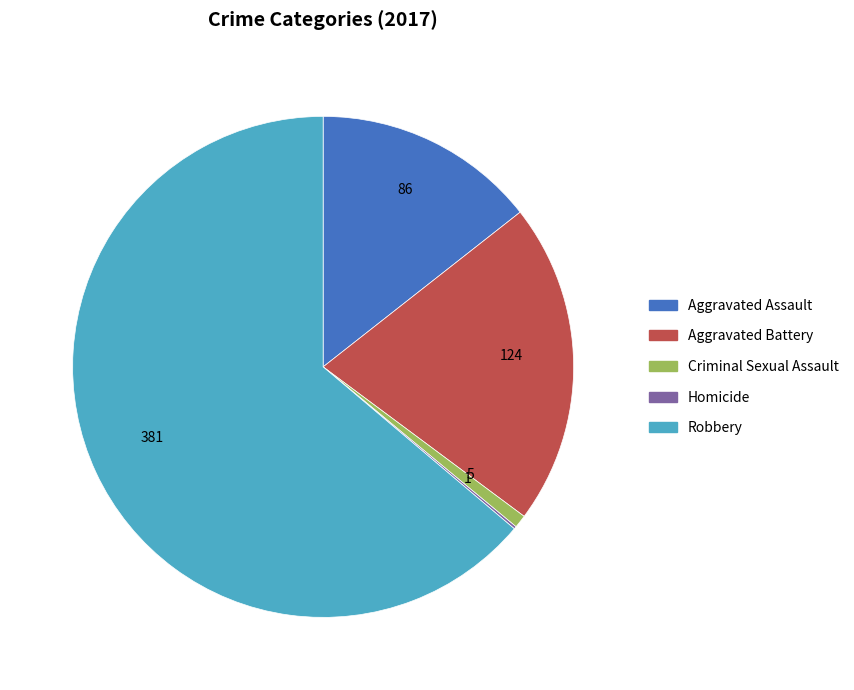

Which category accounts for the majority?

Robbery